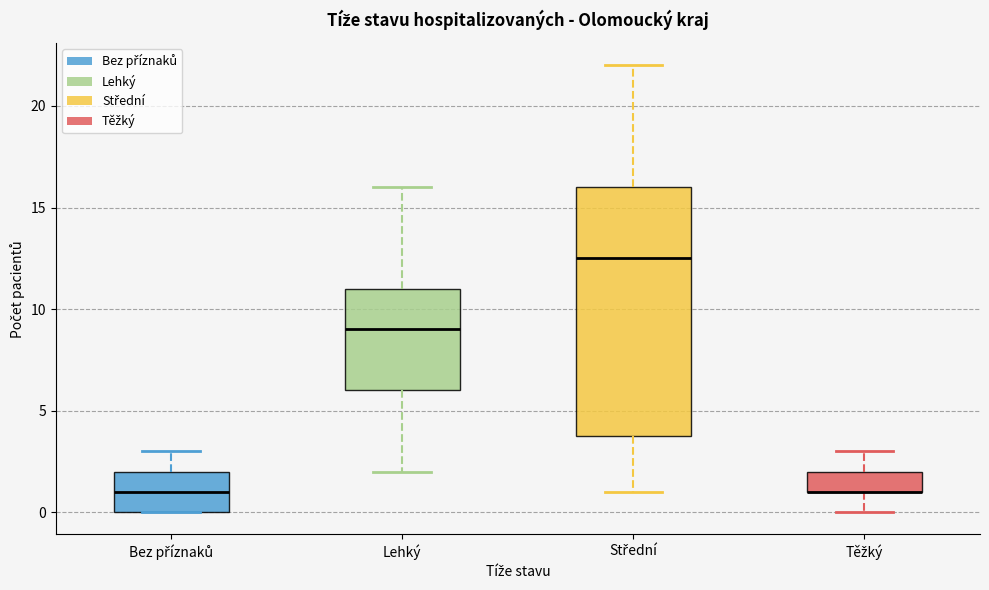

Where is the lower edge of the box for Střední on the y-axis? The values are not printed on the chart, so give them approximately, as read against the axis.

4.0